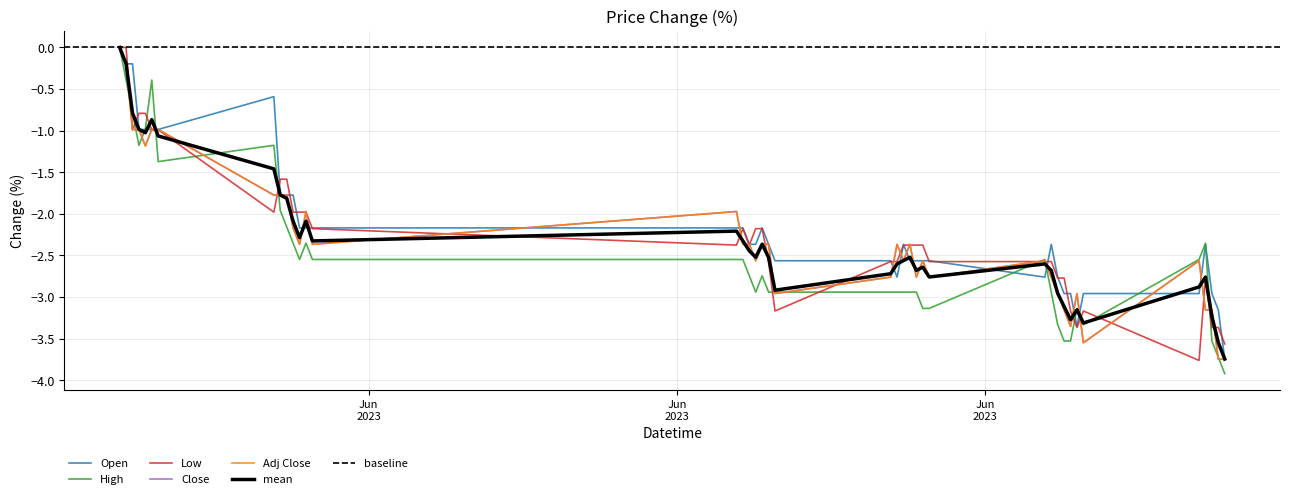

What is the value of the Low point at the 5th from the left?

-0.8